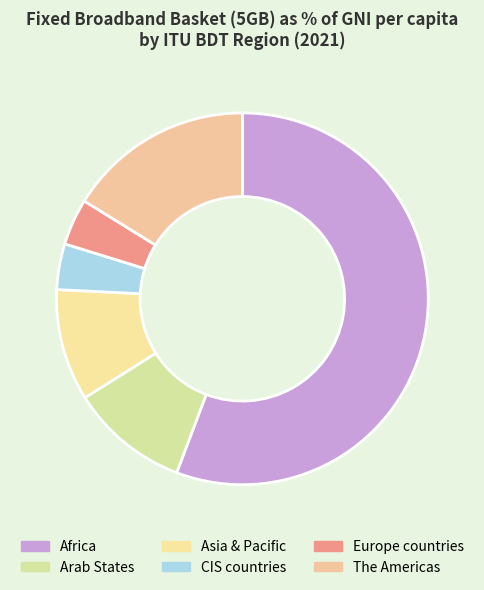

Which slice is the smallest?

CIS countries